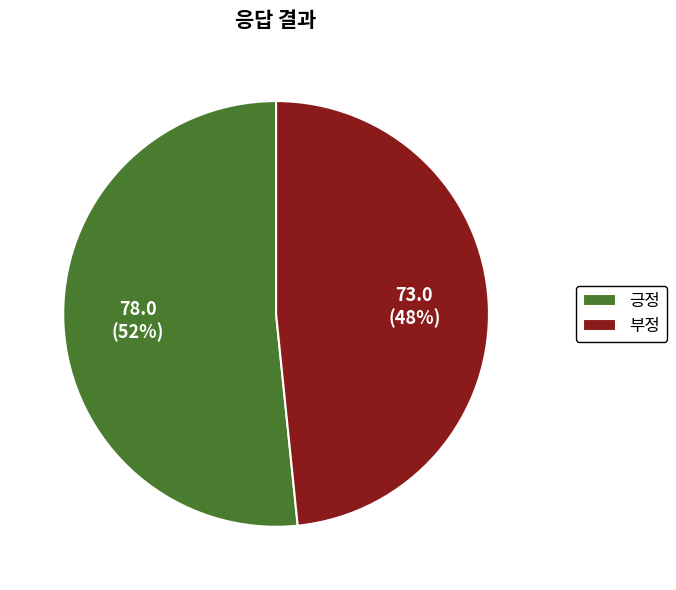

To the nearest percent, what is the combined percentage of 부정 and 긍정?

100%